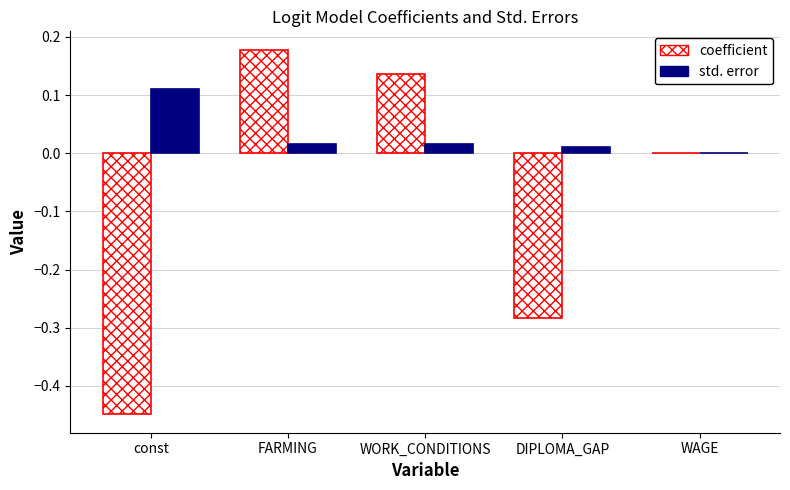

Is it true that coefficient equals 0.0 at WAGE?

True